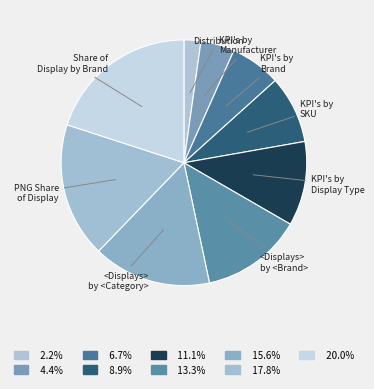

How many slices are in this pie chart?

9